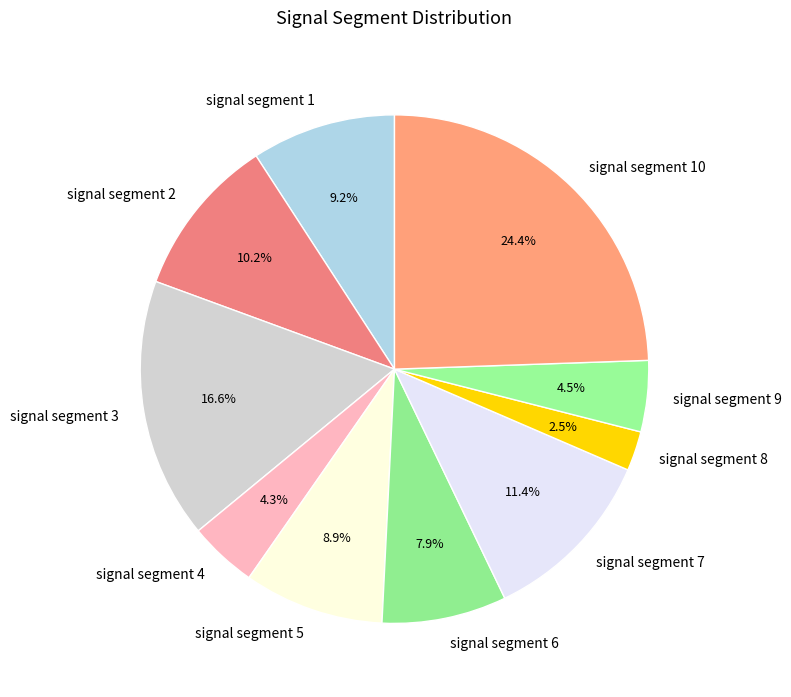

To the nearest percent, what is the combined percentage of signal segment 9 and signal segment 1?

14%